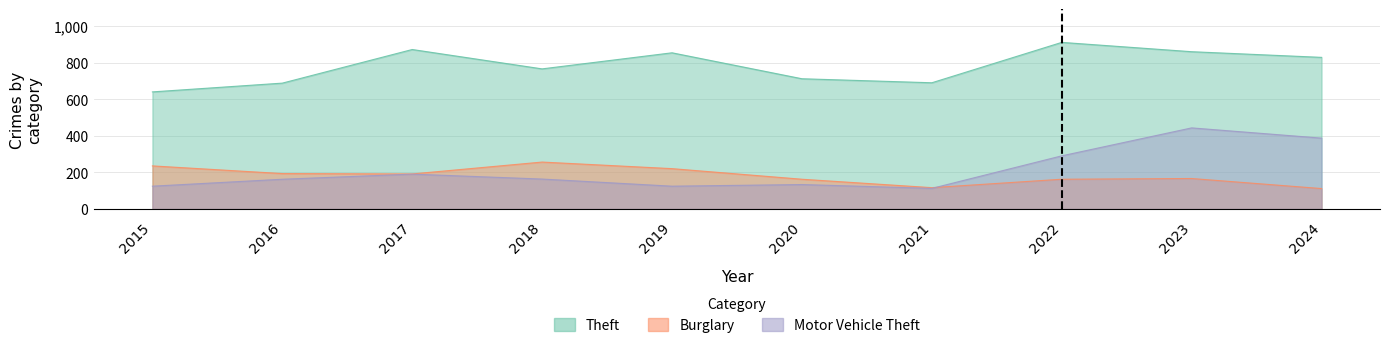

True or false: Burglary and Motor Vehicle Theft intersect in this chart.

True